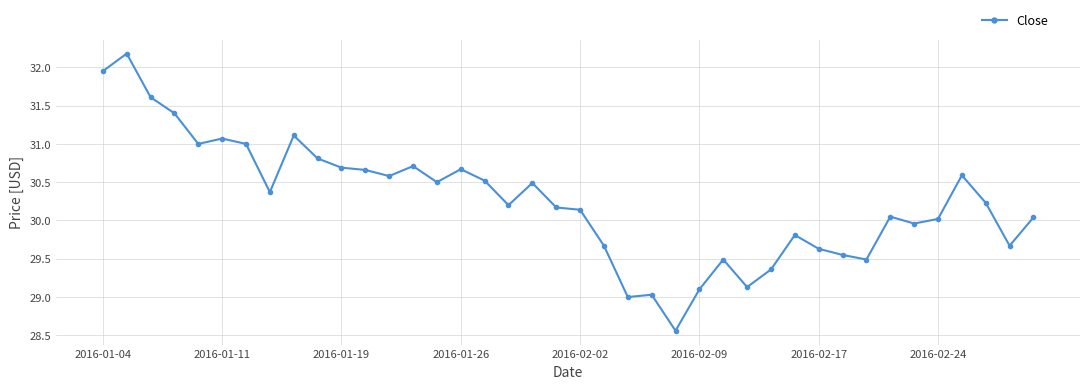

What is the value of the 17th point from the left?

30.5